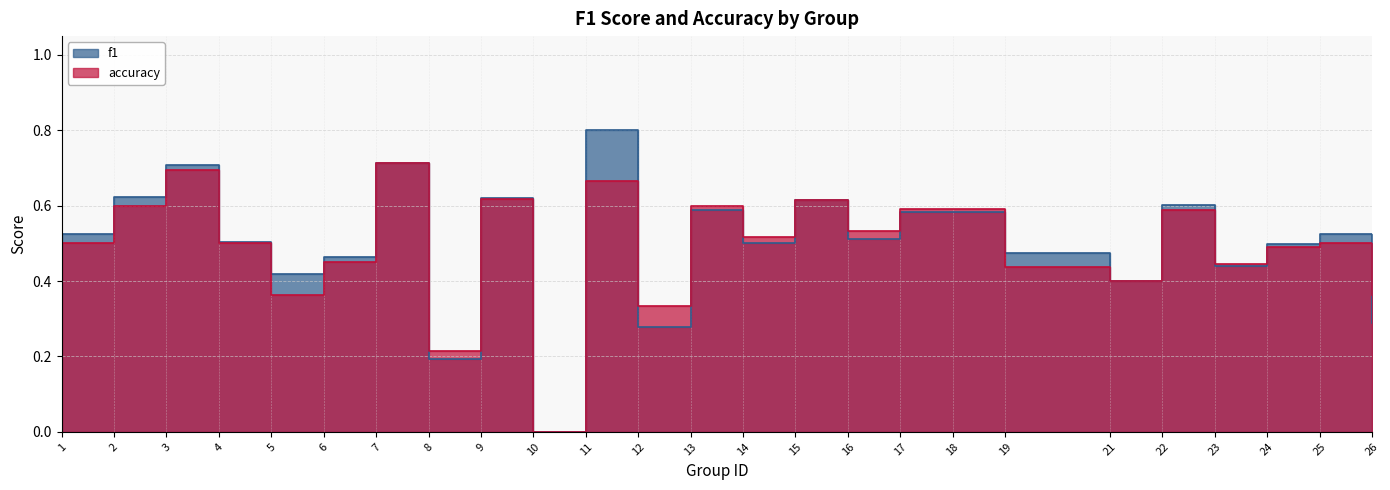

The accuracy series shows 0.6 at 6. True or false?

False